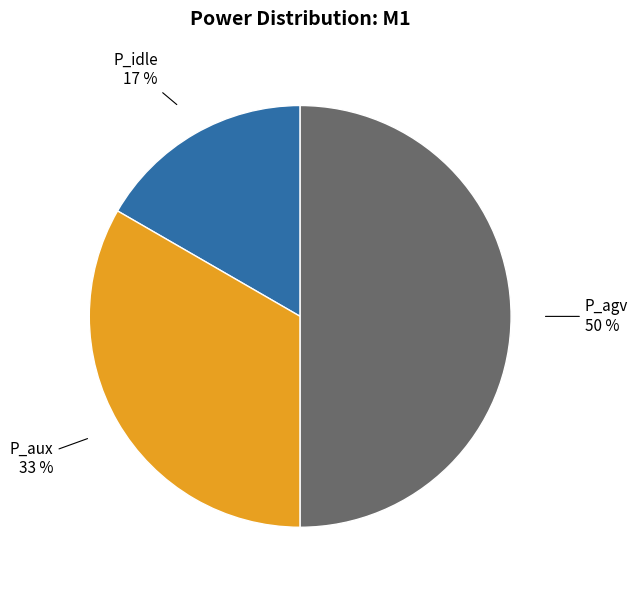

To the nearest percent, what is the average slice percentage?

33%